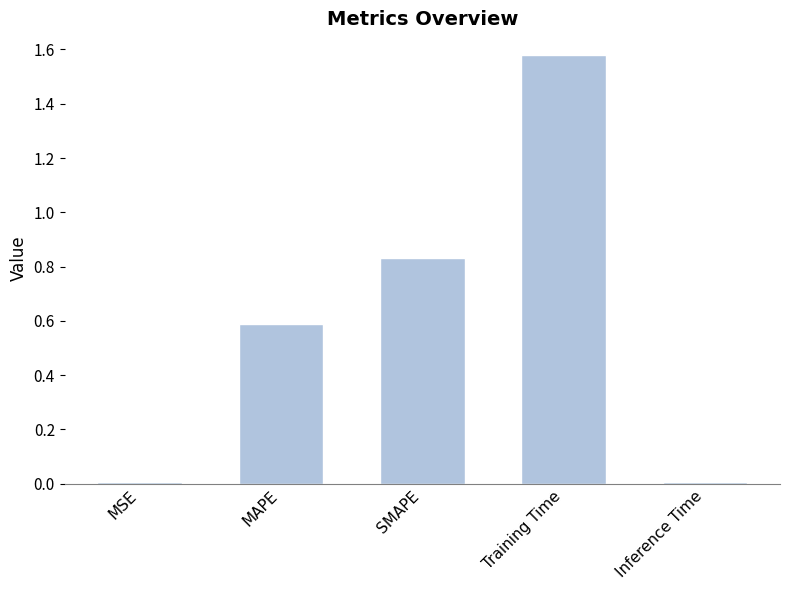

The chart shows a value of 0.4 at MAPE. True or false?

False